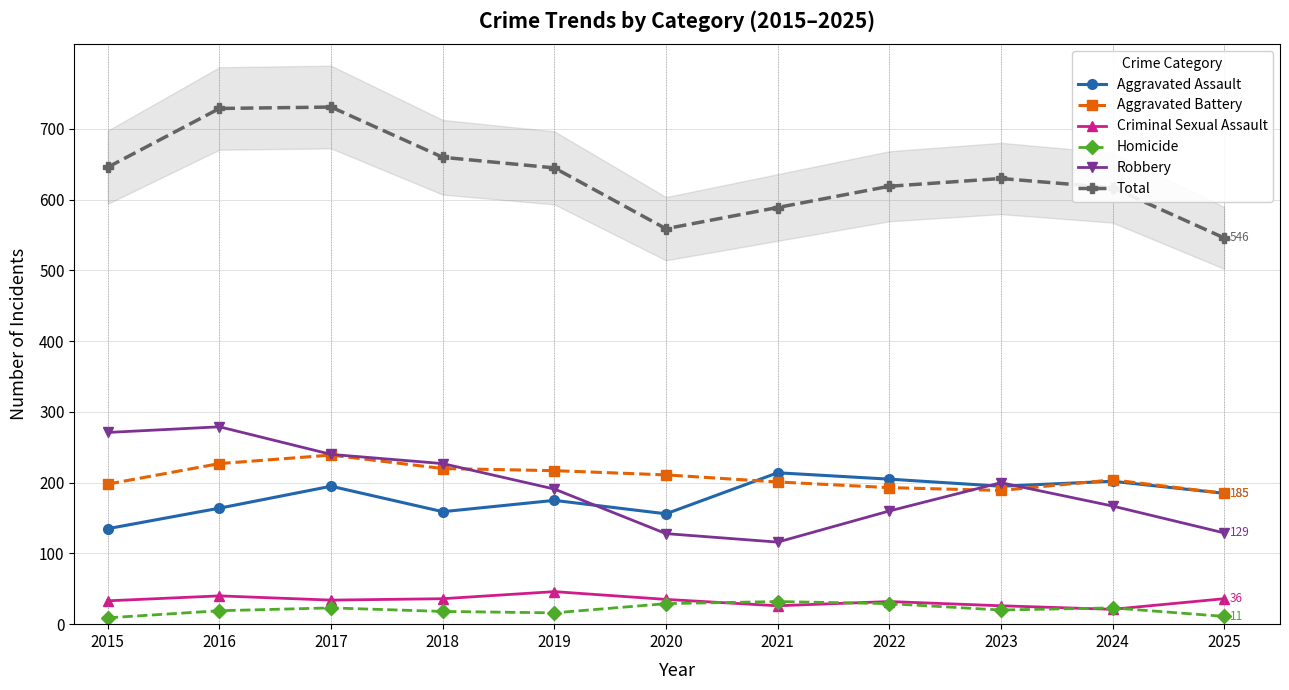

At how many categories does at least one series exceed 133?

11